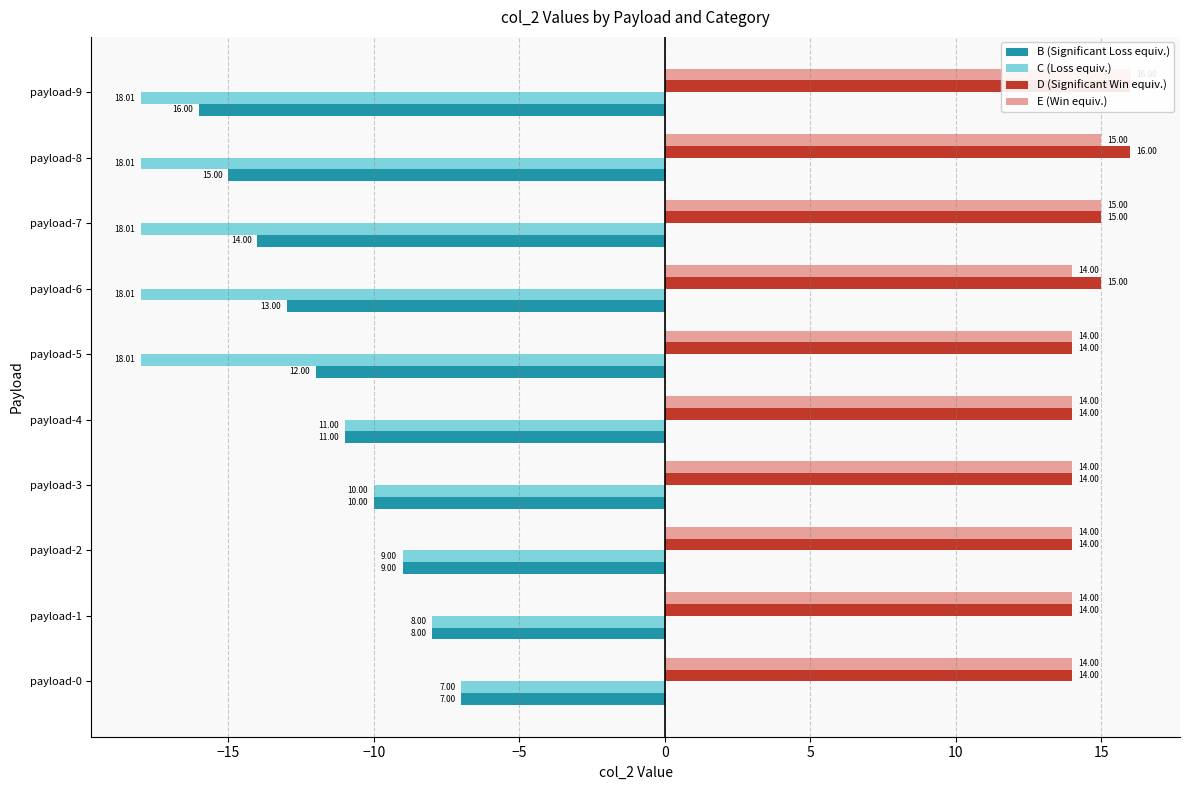

Is the value of C at payload-8 greater than the value of B at payload-1?

No